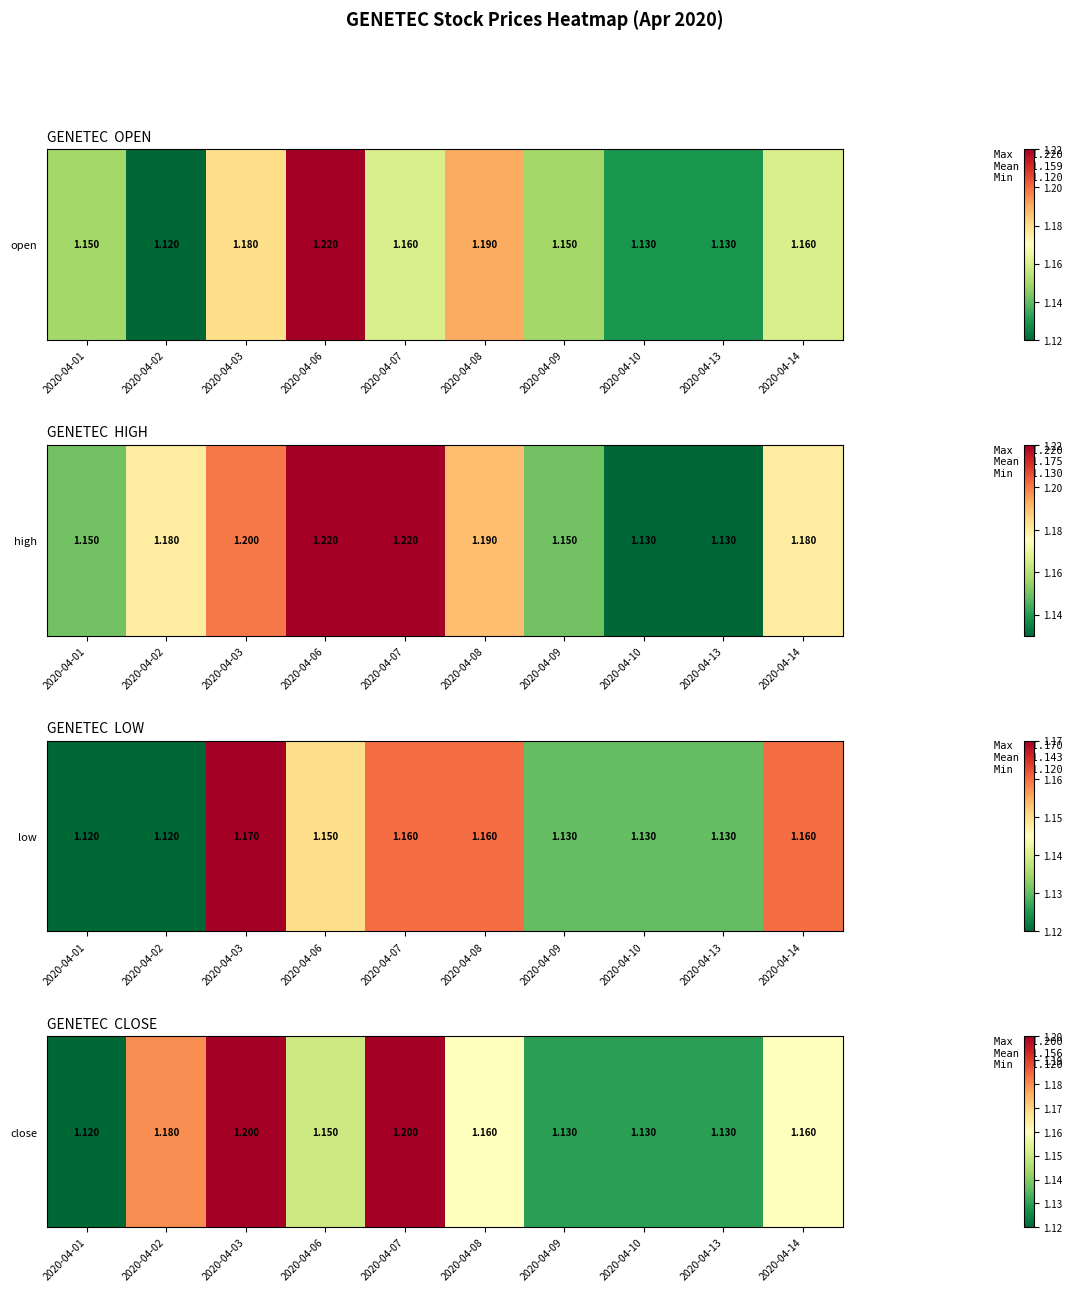

True or false: the data shows 1.1 at 2020-04-09.

True